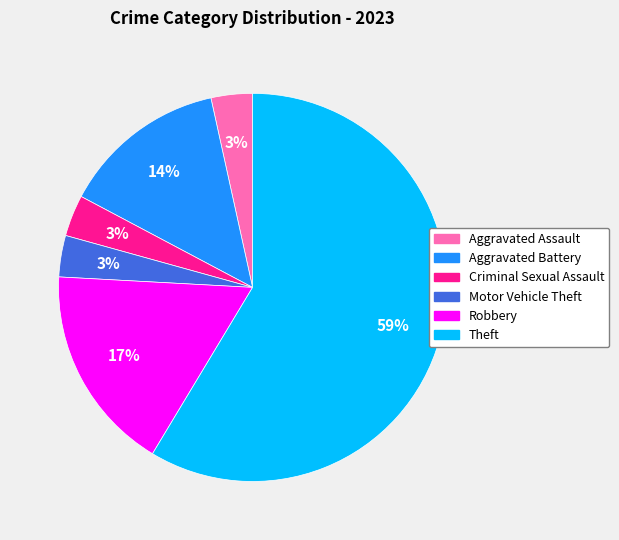

What is the majority slice?

Theft